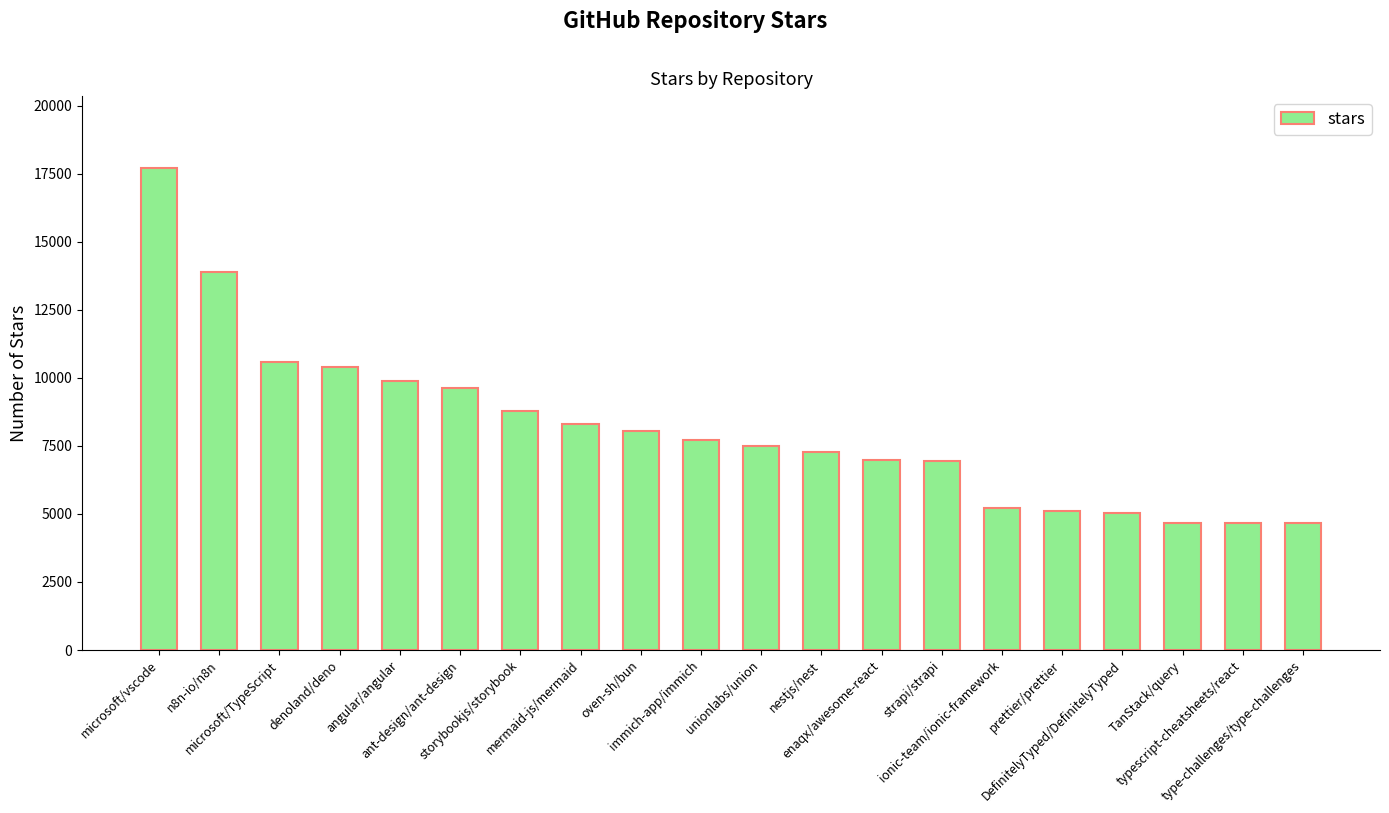

What is the ratio of the value at oven-sh/bun to the value at strapi/strapi?

1.2